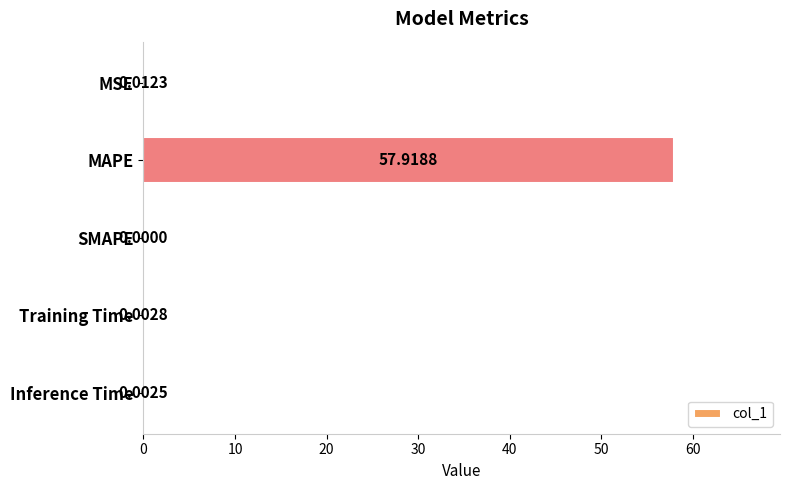

What is the sum of all values?

57.9